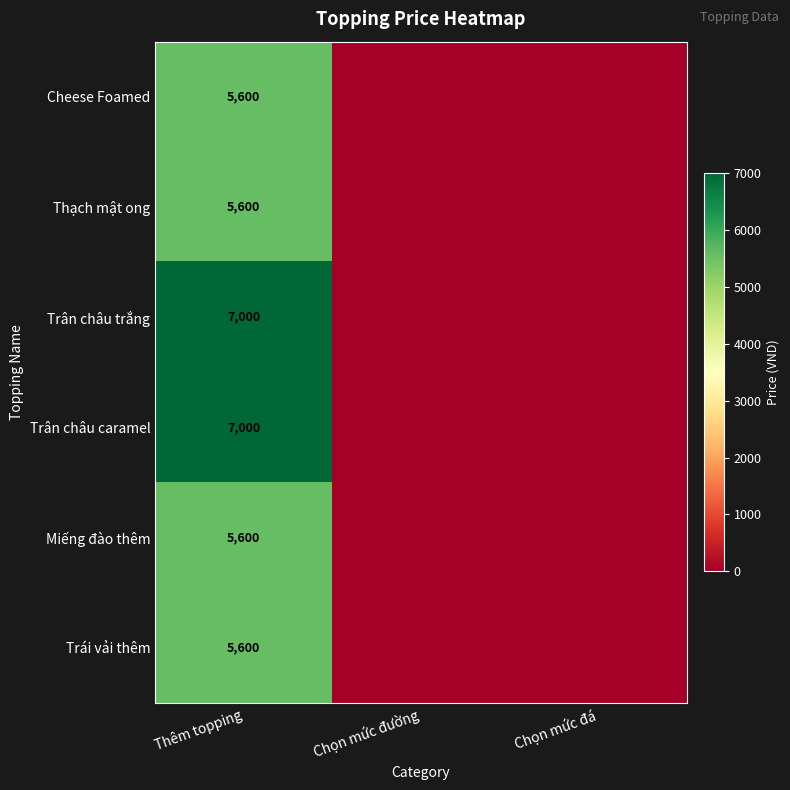

What is the spread (max minus min) of values at Thêm topping?

1400